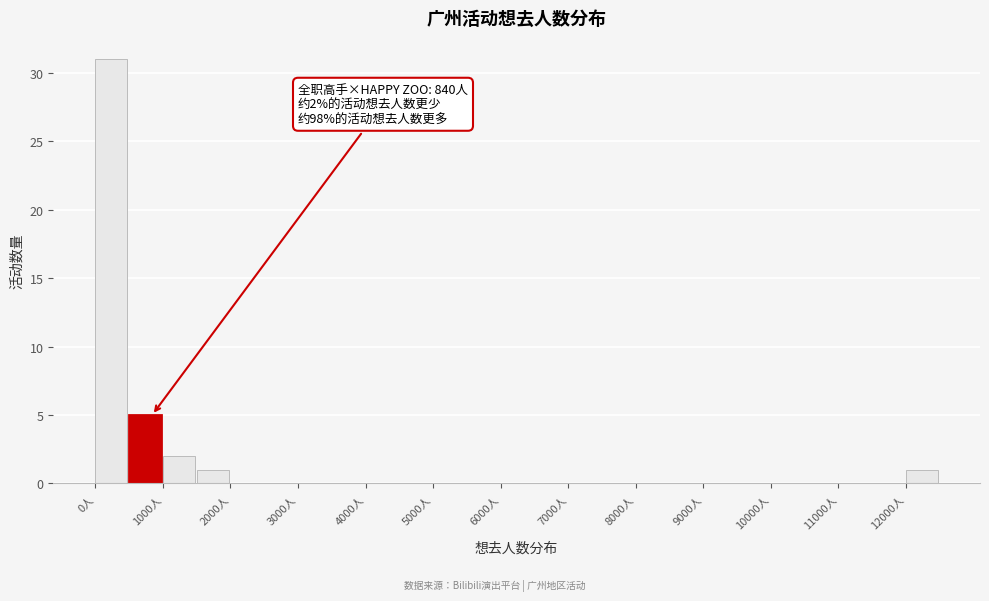

Over which range of the x-axis is the bar tallest?

0 to 500